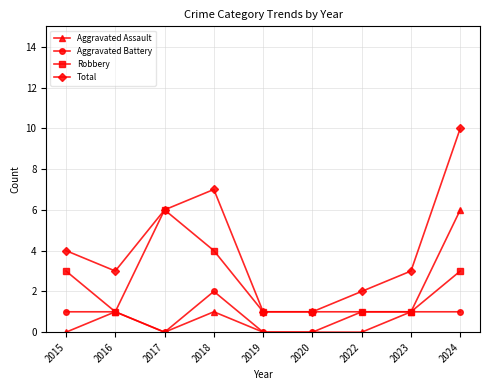

Rank the series at 2024 from highest to lowest value.

Total, Aggravated Assault, Robbery, Aggravated Battery